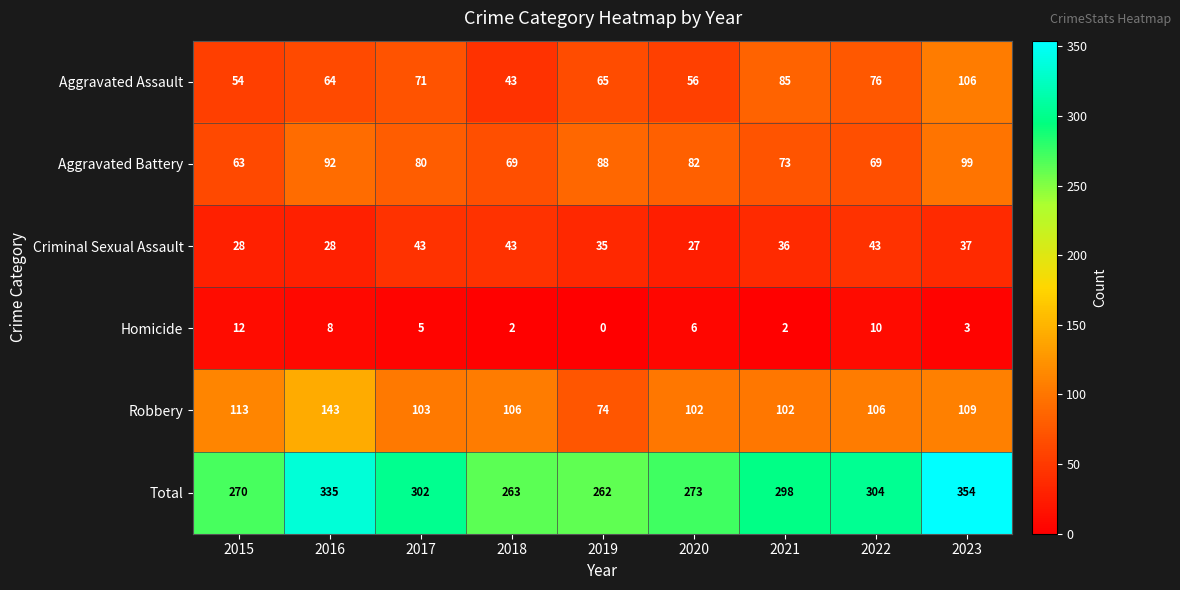

Where is Aggravated Assault nearest to the value 74?

2022